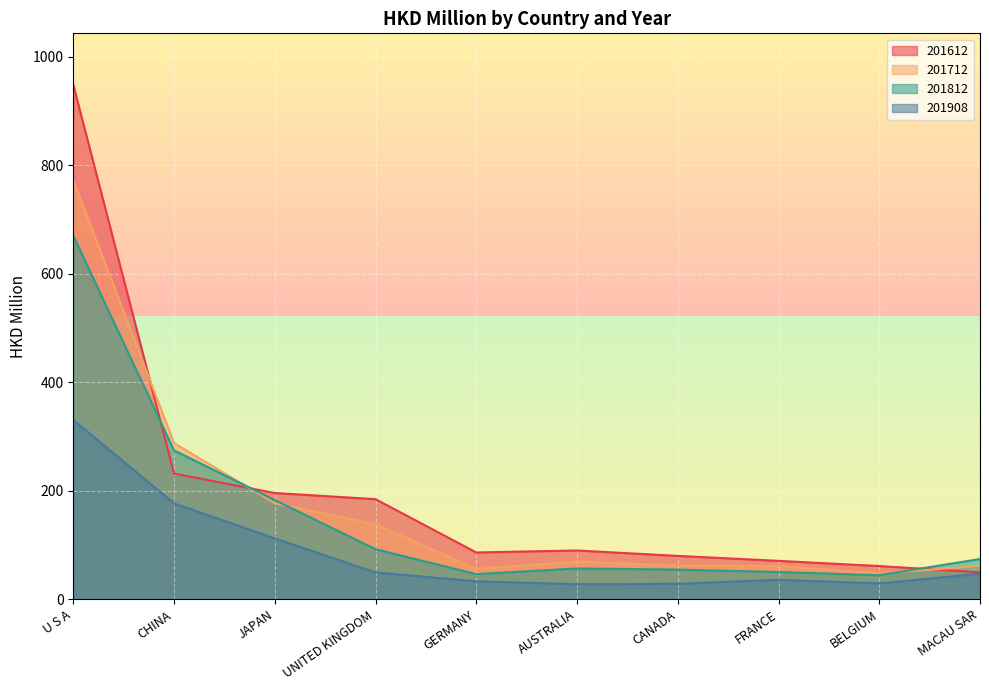

What is the label of the 5th point from the right?

AUSTRALIA